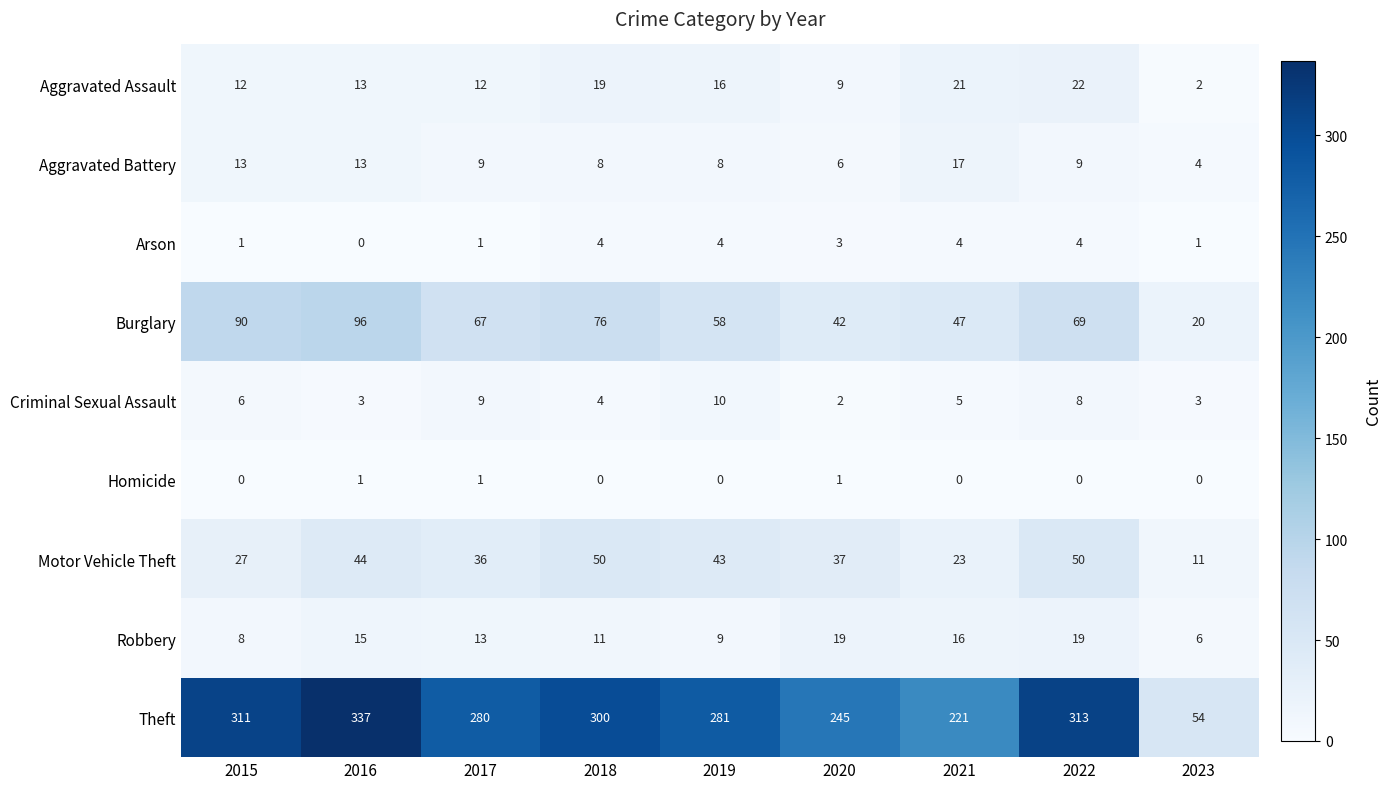

Which category has the highest value in the Burglary series?

2016